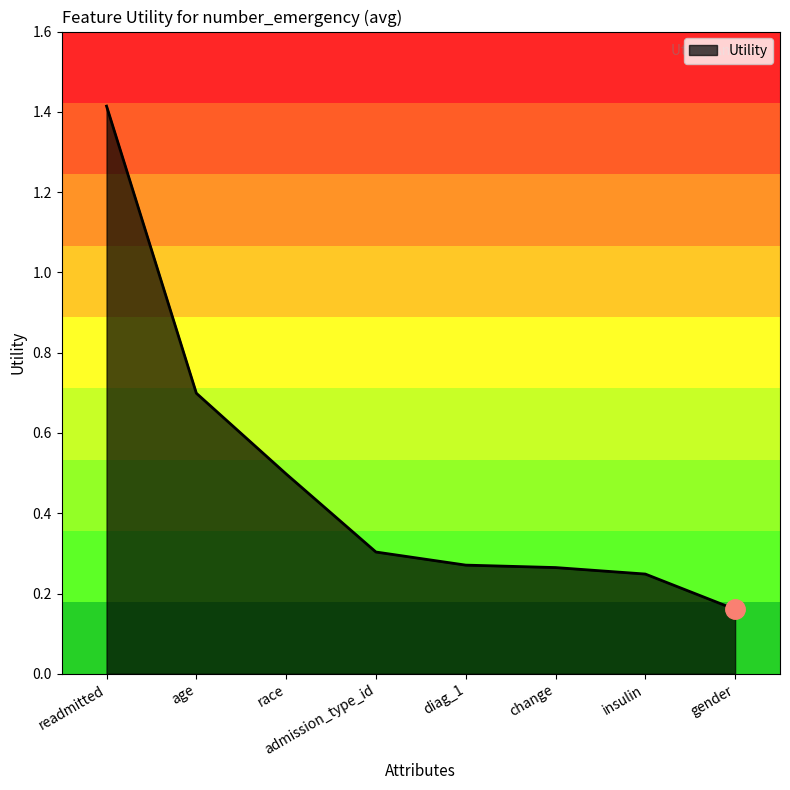

At which category does the chart reach its peak across all series?

readmitted